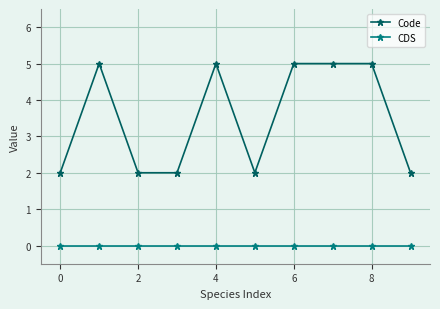

Which series has the largest range (max minus min)?

Code